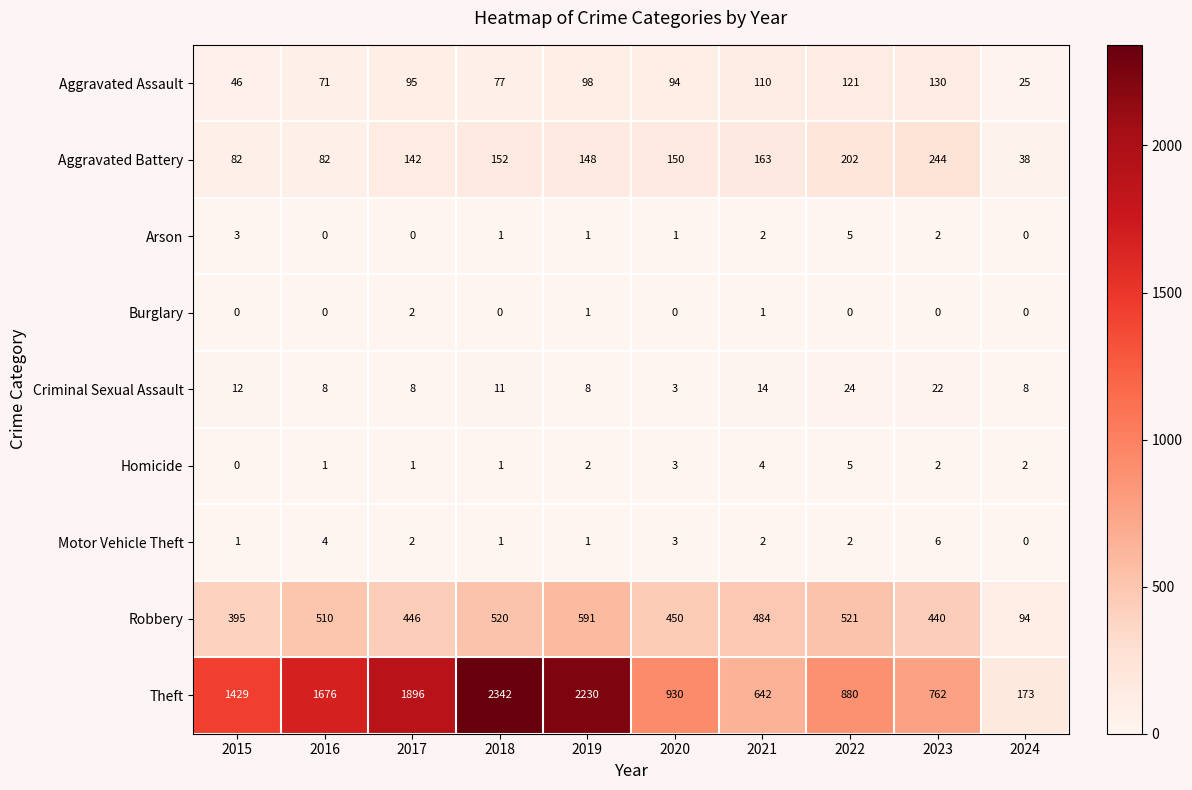

Which series has the largest total across all categories?

Theft